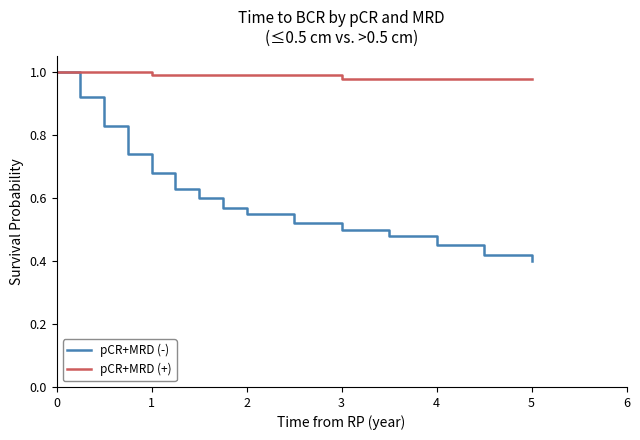

Which series has the largest range (max minus min)?

pCR+MRD (-)